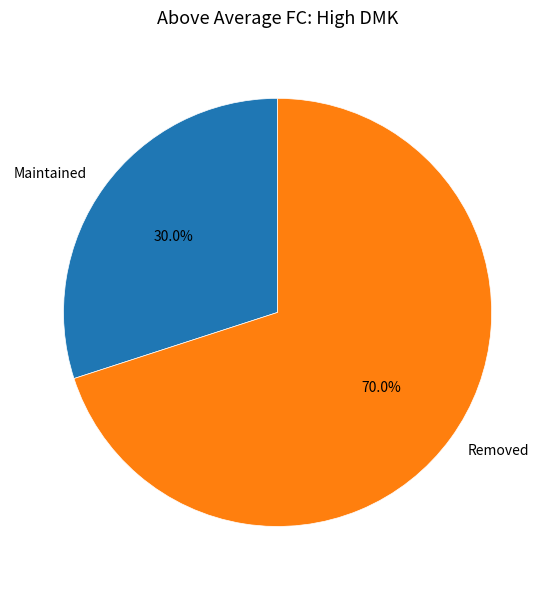

To the nearest percent, what is the difference between the Maintained and Removed slice percentages?

40%